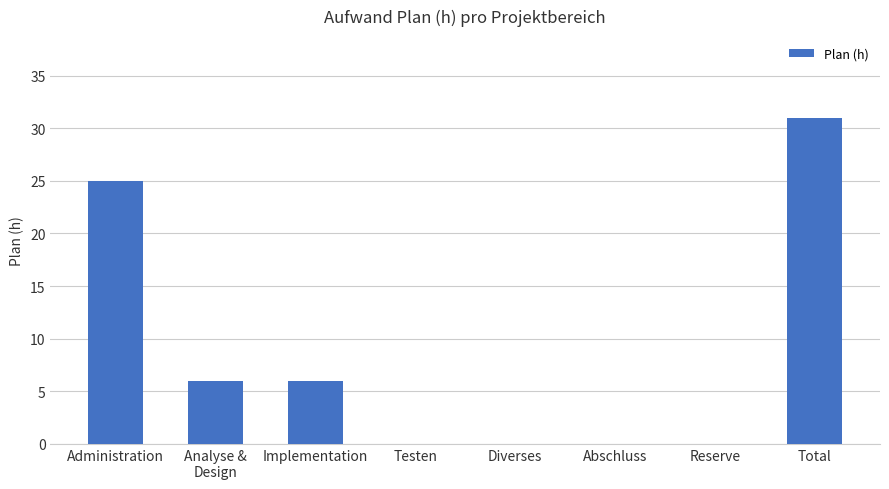

True or false: the data shows 25 at Administration.

True